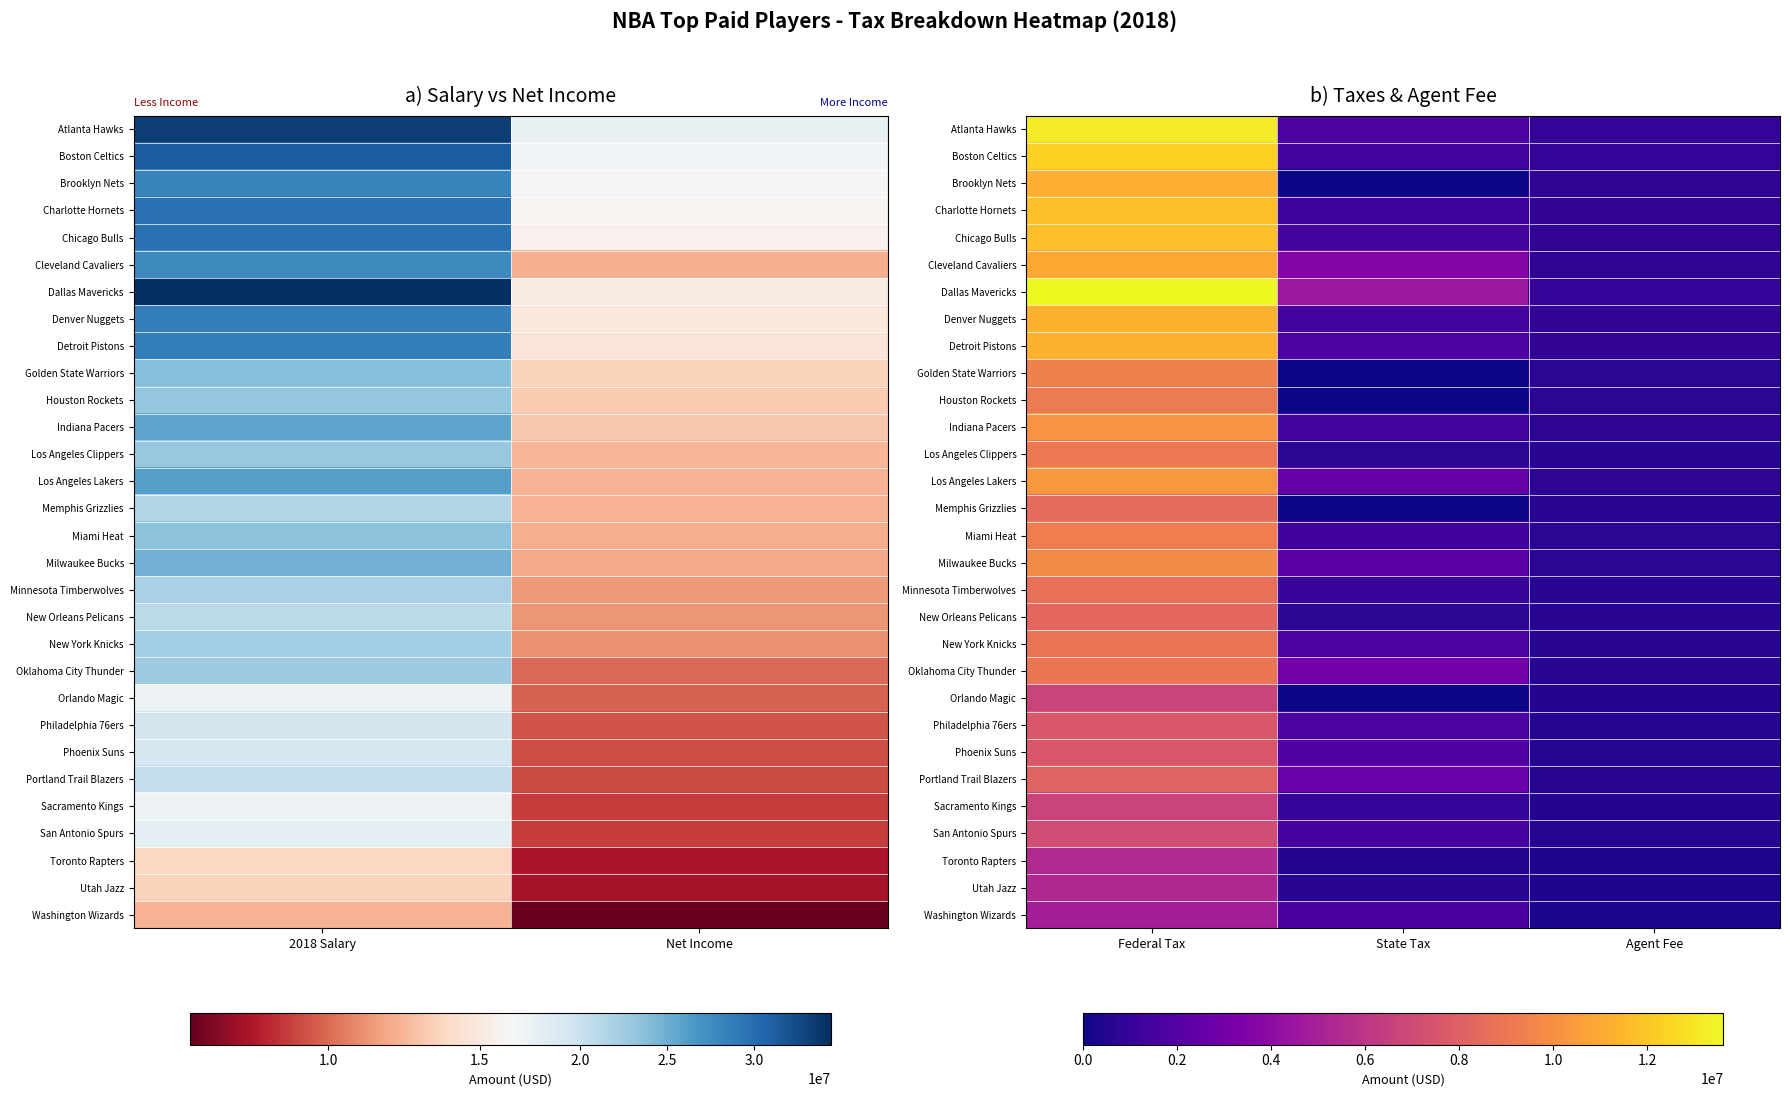

What is the difference between the maximum and minimum values in the Dallas Mavericks series?

12584013.3